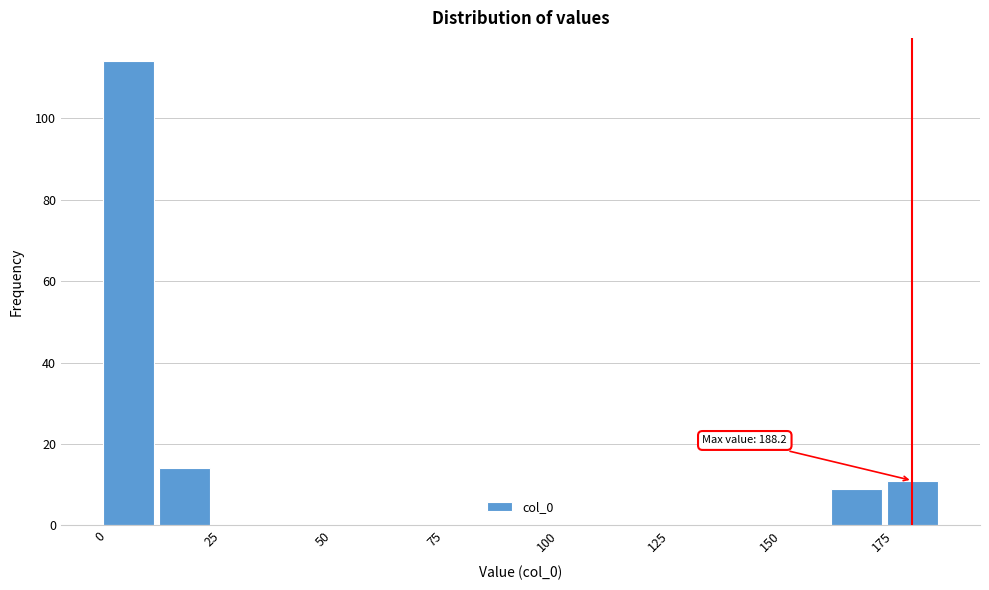

Read against the x-axis, roughly where is the centre of the tallest bar?

5